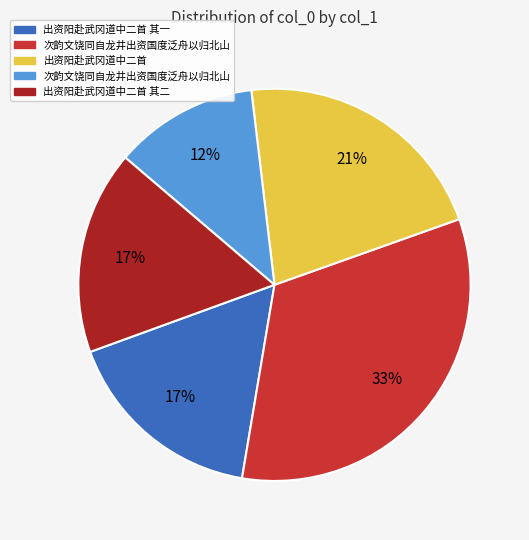

Does any single category account for the majority?

No